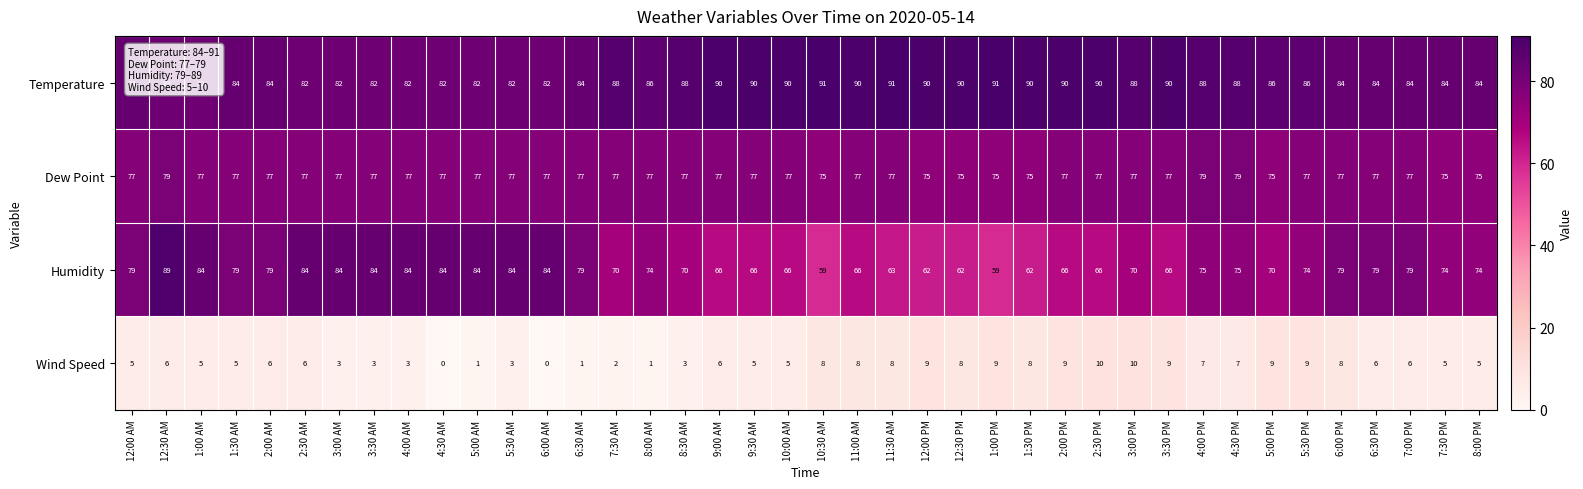

List the series in order of their peak value, lowest first.

Wind Speed, Dew Point, Humidity, Temperature